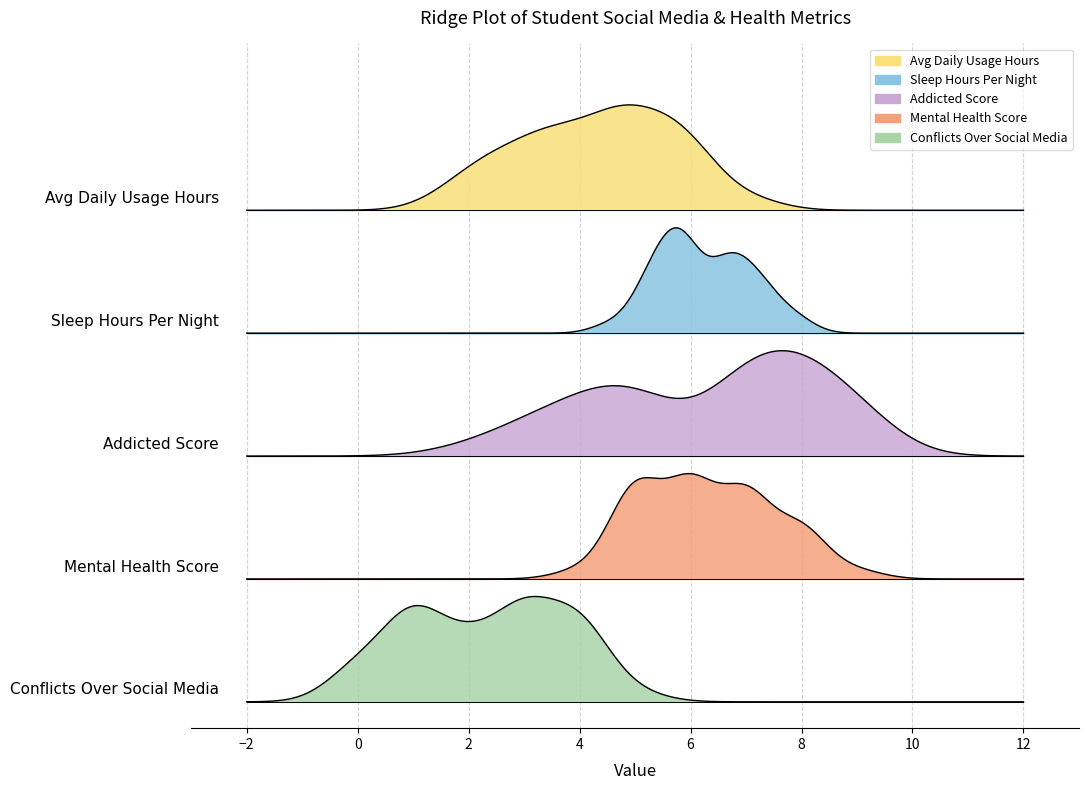

Reading right to left, list all the values displayed in this chart.

Avg_Daily_Usage_Hours: 4.5	3.9	6.2	3.1	5.6	4.7	2.6	5.4	4.8	3.6	5.9	2.2	4.4	3.8	6.1	3.2	5.7	4.9	2.5	5.3	4.7	3.5	5.0	2.0	4.2	3.7	6.5	2.8	5.5	4.8	3.3	4.0	5.8	1.5	7.2	4.5	3.0	6.0	2.1	5.2
Sleep_Hours_Per_Night: 5.8	6.5	5.1	6.8	5.5	5.8	7.2	5.4	5.7	6.7	5.3	7.4	5.9	6.6	5.2	6.9	5.4	5.8	7.3	5.5	5.9	6.7	5.7	7.8	6.0	6.8	5.5	7.2	5.8	6.2	7.0	6.5	6.0	8.0	4.5	6.0	7.0	5.0	7.5	6.5
Addicted_Score: 7.0	6.0	9.0	5.0	8.0	7.0	4.0	8.0	7.0	5.0	8.0	3.0	7.0	5.0	9.0	5.0	8.0	7.0	4.0	8.0	7.0	5.0	8.0	3.0	7.0	5.0	9.0	4.0	8.0	7.0	4.0	5.0	8.0	2.0	9.0	7.0	4.0	9.0	3.0	8.0
Mental_Health_Score: 6.0	7.0	5.0	7.0	5.0	6.0	8.0	5.0	6.0	7.0	5.0	8.0	6.0	7.0	5.0	7.0	5.0	6.0	8.0	5.0	6.0	7.0	5.0	8.0	6.0	7.0	5.0	8.0	6.0	5.0	7.0	7.0	6.0	9.0	4.0	6.0	7.0	5.0	8.0	6.0
Conflicts_Over_Social_Media: 3.0	2.0	4.0	1.0	4.0	3.0	1.0	4.0	3.0	1.0	4.0	0.0	3.0	1.0	4.0	2.0	4.0	3.0	1.0	4.0	3.0	1.0	3.0	0.0	3.0	2.0	4.0	1.0	2.0	3.0	1.0	1.0	2.0	0.0	5.0	2.0	1.0	4.0	0.0	3.0